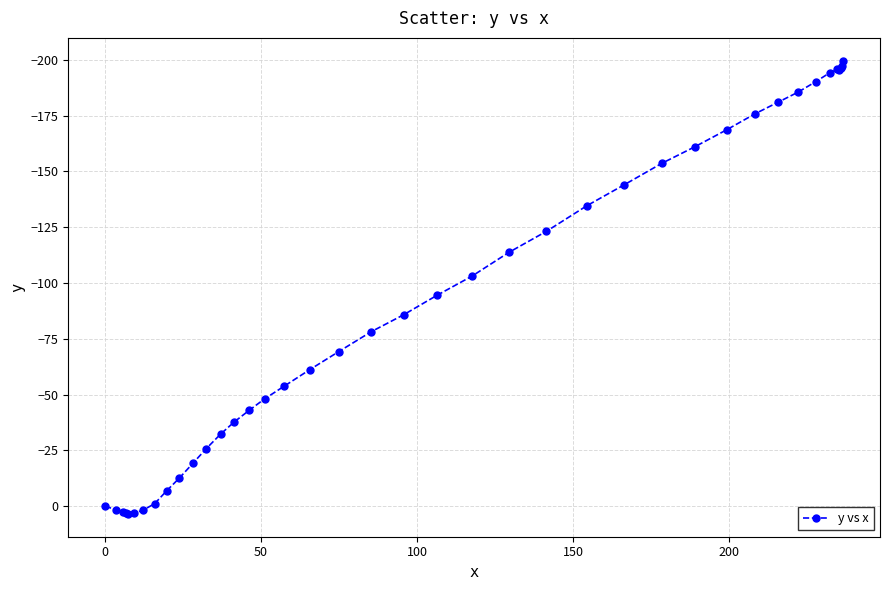

What is the difference between the maximum and minimum values?

203.2